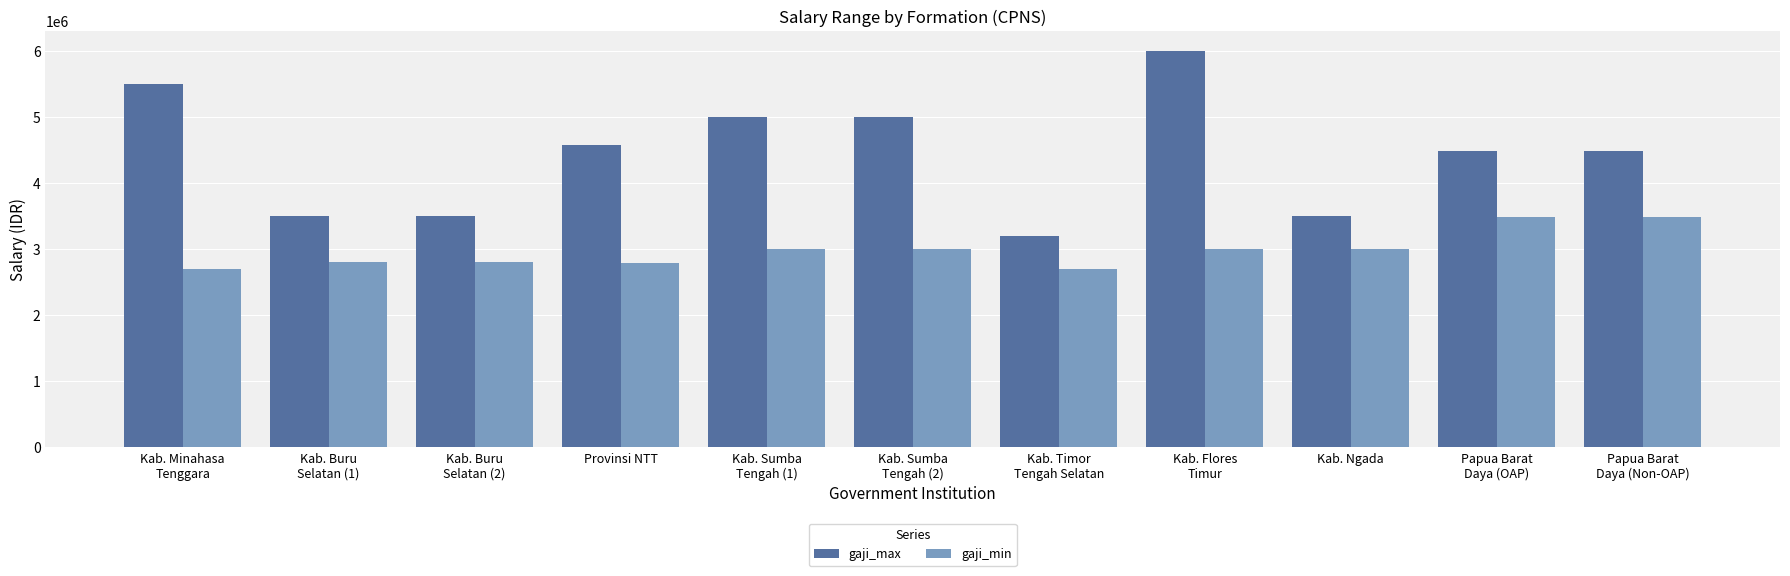

What is the total value across all series at Kab. Buru
Selatan (2)?

6300000